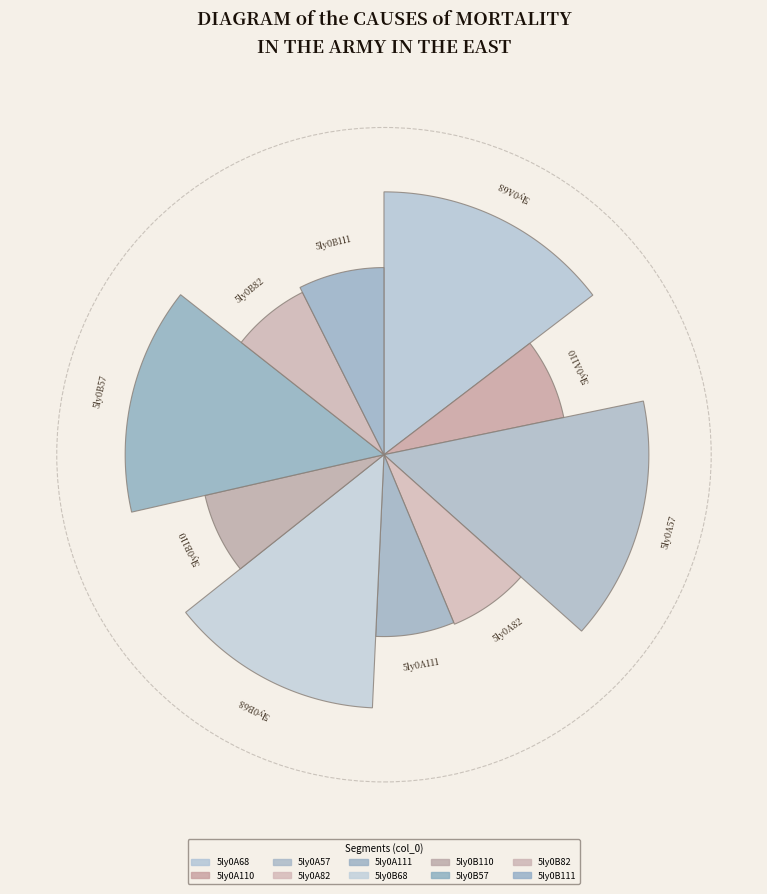

To the nearest percent, what is the difference between the largest and smallest slice percentages?

8%